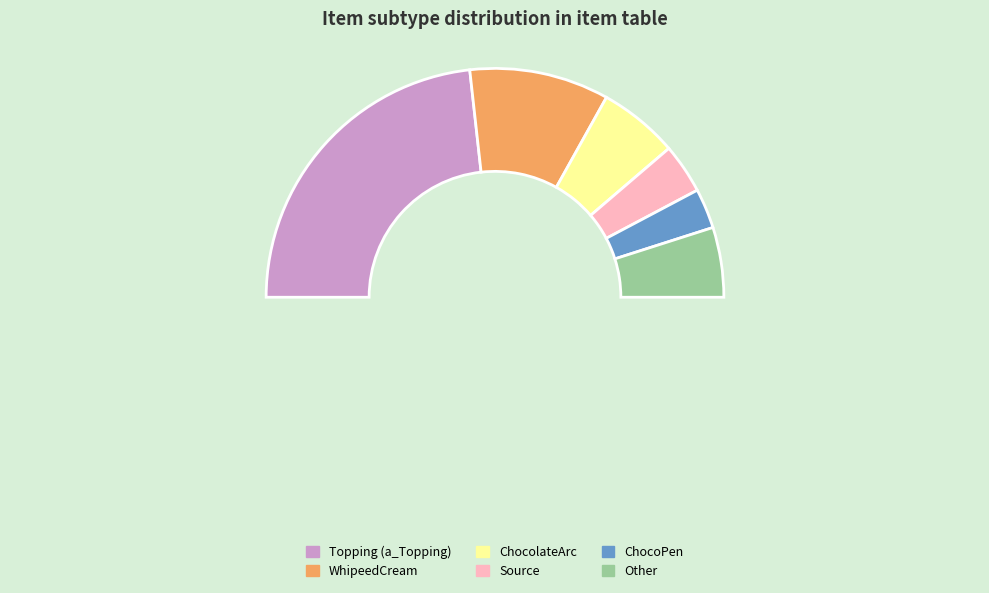

Rank the categories by value from highest to lowest.

Topping (a_Topping), WhipeedCream, ChocolateArc, Other, Source, ChocoPen